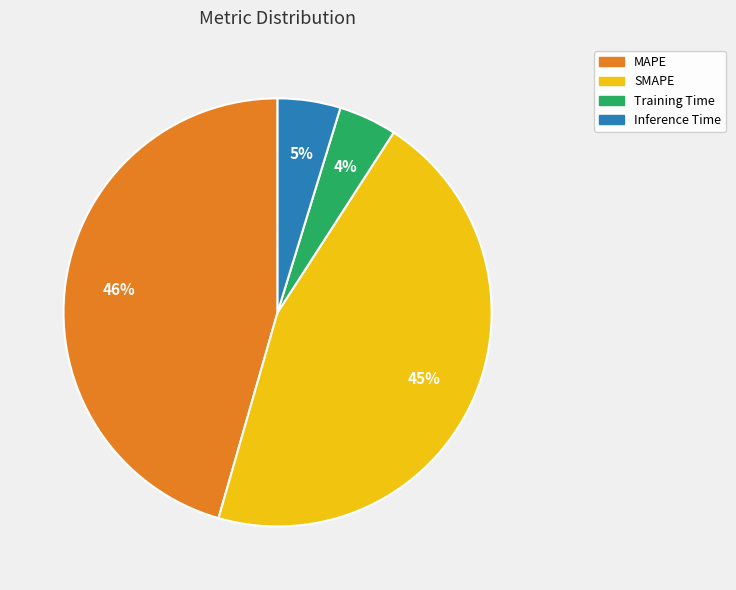

How many segments does this pie chart have?

4